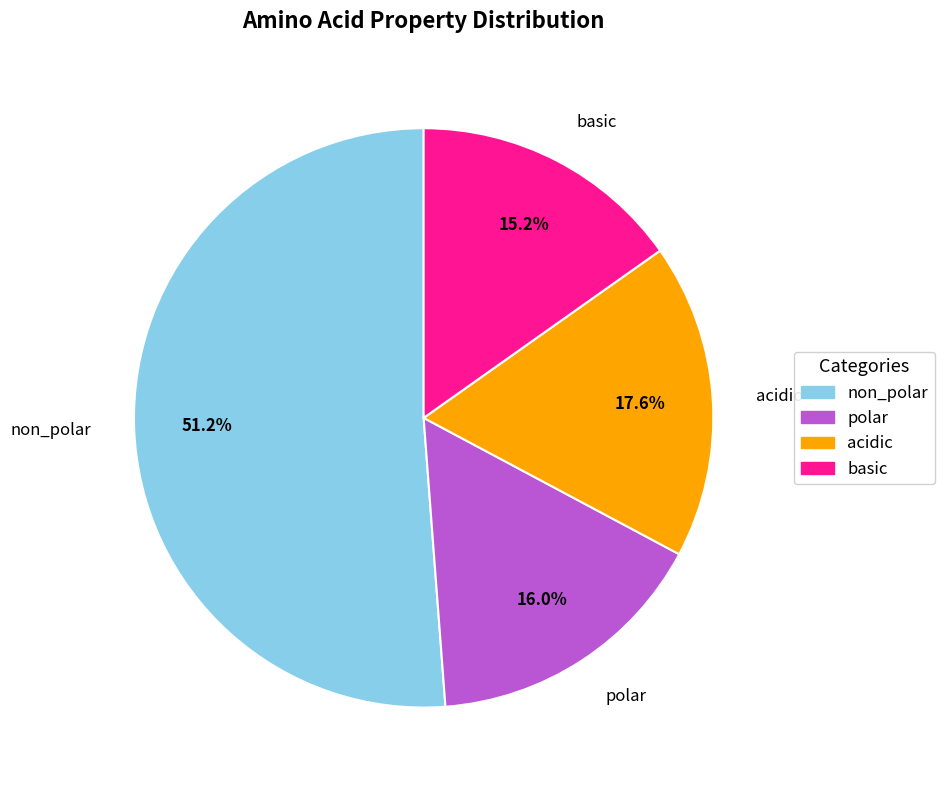

Is there a majority slice in this chart?

Yes